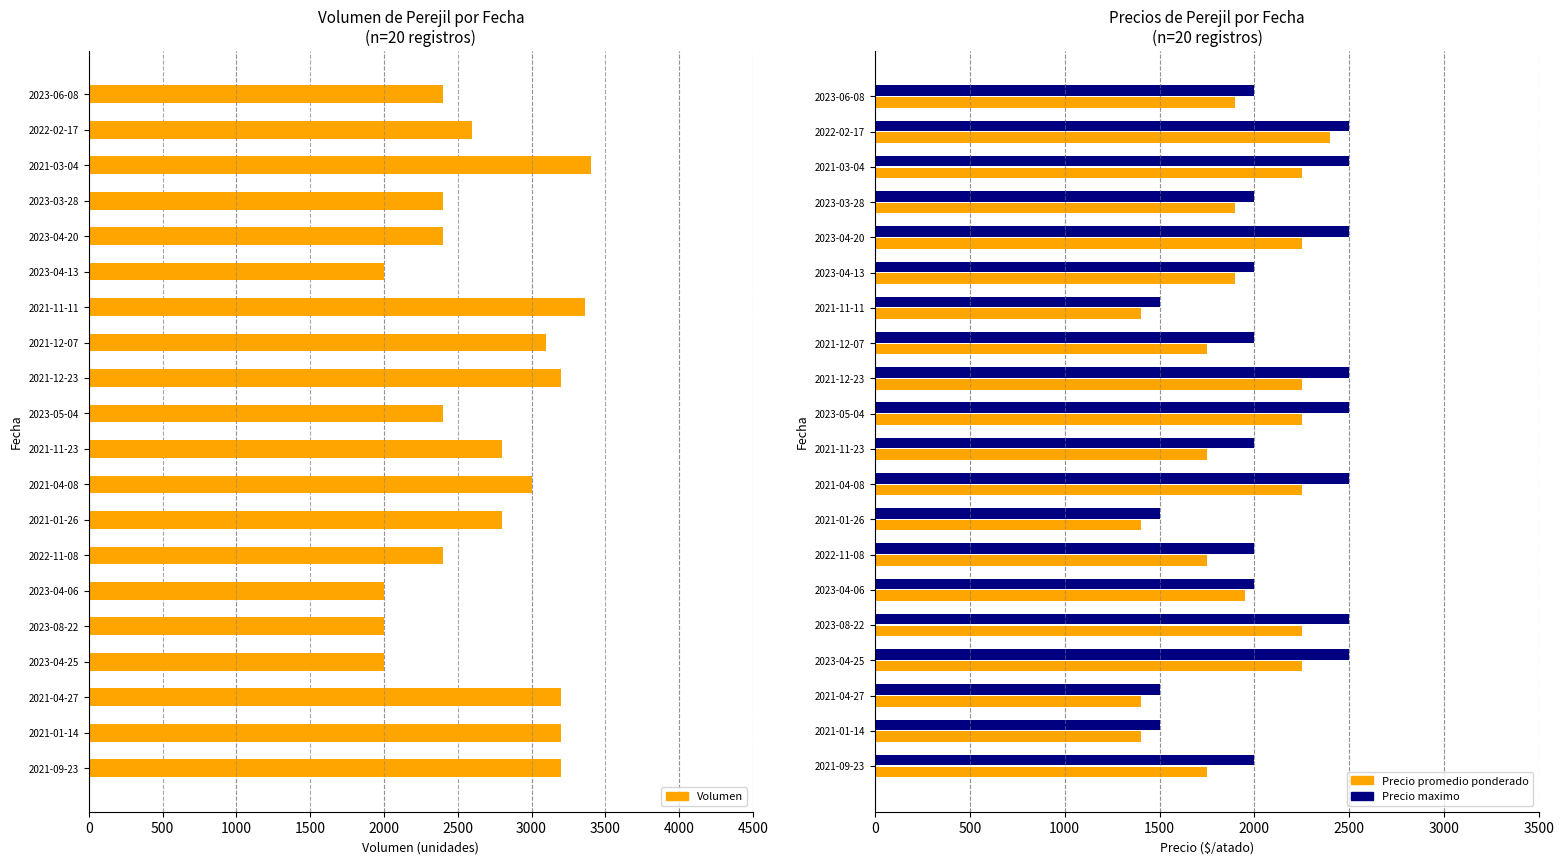

Count the Precio promedio ponderado values in the range 1750 to 2250.

15